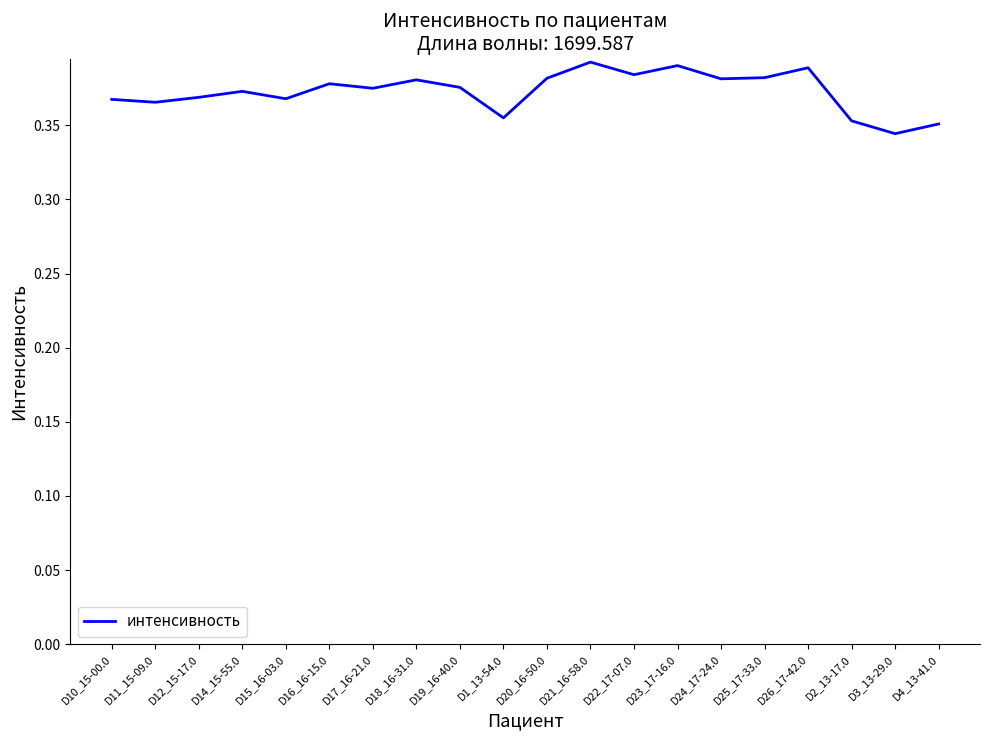

True or false: the data shows 0.2 at D16_16-15.0.

False